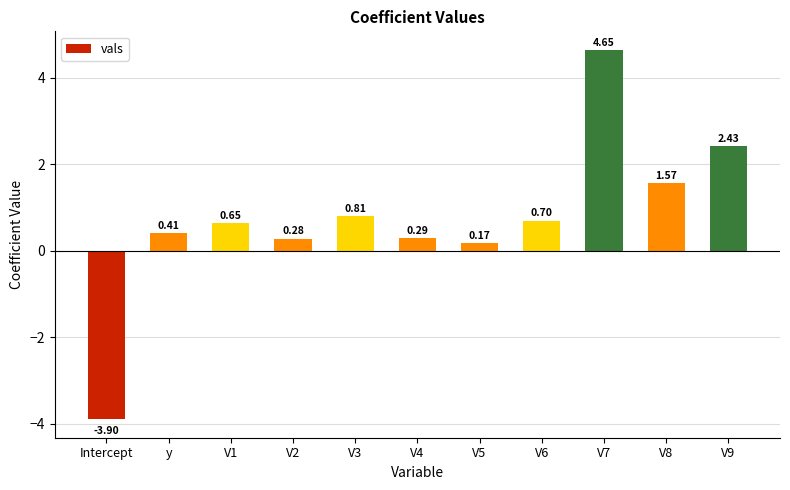

Where is the data nearest to the value 0?

V5